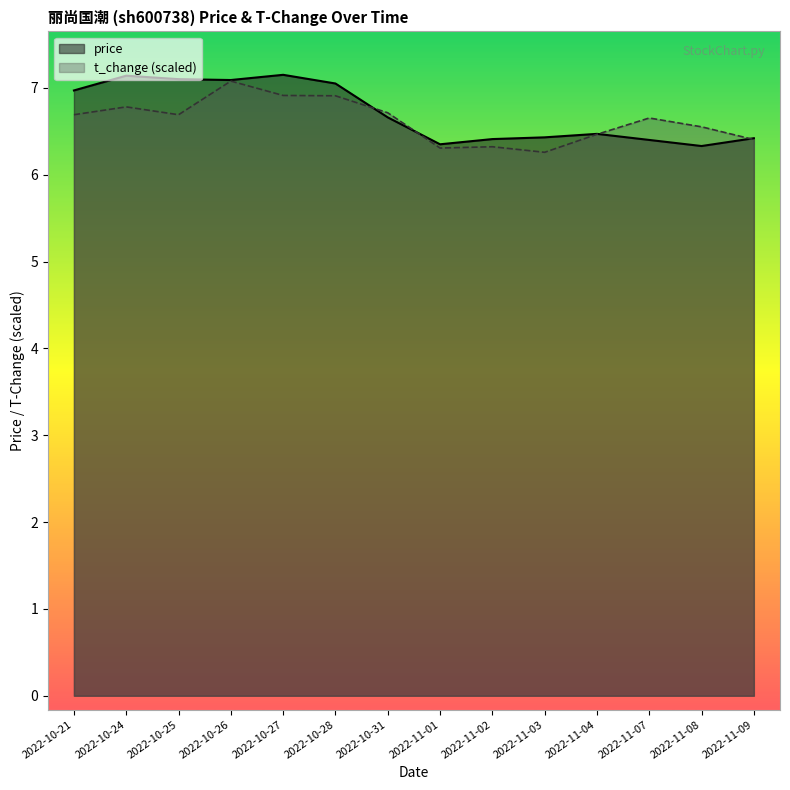

Reading left to right, extract all data points from this chart.

price: 2022-10-21=7.0	2022-10-24=7.1	2022-10-25=7.1	2022-10-26=7.1	2022-10-27=7.2	2022-10-28=7.0	2022-10-31=6.7	2022-11-01=6.3	2022-11-02=6.4	2022-11-03=6.4	2022-11-04=6.5	2022-11-07=6.4	2022-11-08=6.3	2022-11-09=6.4
t_change: 2022-10-21=6.7	2022-10-24=6.8	2022-10-25=6.7	2022-10-26=7.1	2022-10-27=6.9	2022-10-28=6.9	2022-10-31=6.7	2022-11-01=6.3	2022-11-02=6.3	2022-11-03=6.3	2022-11-04=6.5	2022-11-07=6.7	2022-11-08=6.6	2022-11-09=6.4